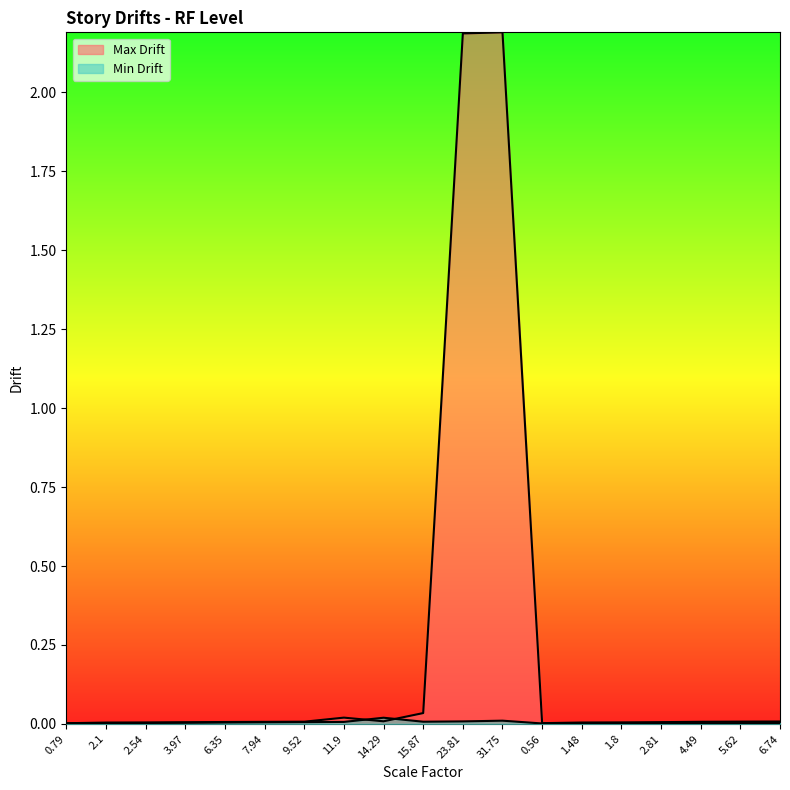

Reading left to right, extract all data points from this chart.

Max Drift: 0.0	0.0	0.0	0.0	0.0	0.0	0.0	0.0	0.0	0.0	2.2	2.2	0.0	0.0	0.0	0.0	0.0	0.0	0.0
Min Drift: 0.0	0.0	0.0	0.0	0.0	0.0	0.0	0.0	0.0	0.0	0.0	0.0	0.0	0.0	0.0	0.0	0.0	0.0	0.0